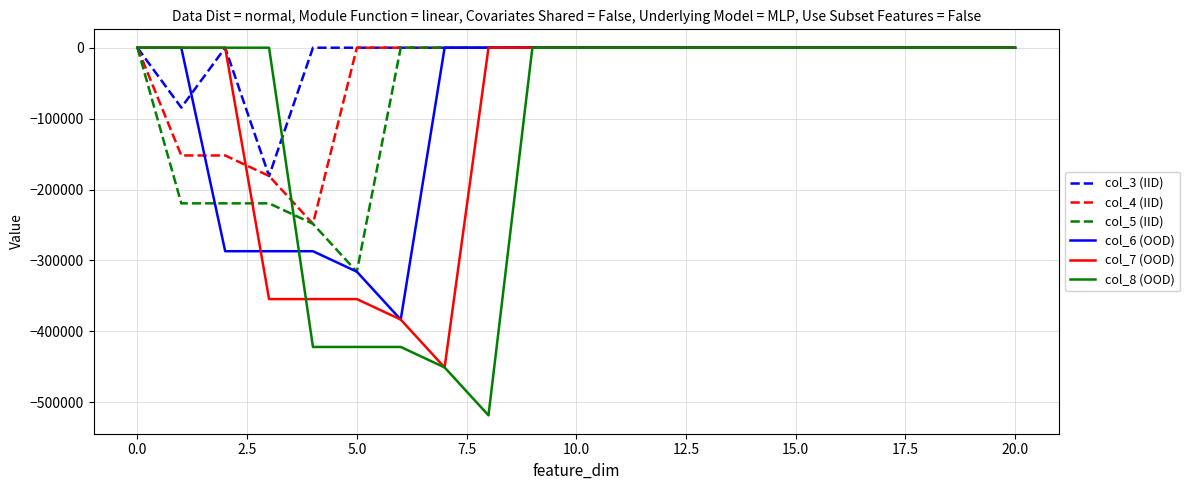

What are all the series names shown in the legend?

col_3 (IID), col_4 (IID), col_5 (IID), col_6 (OOD), col_7 (OOD), col_8 (OOD)